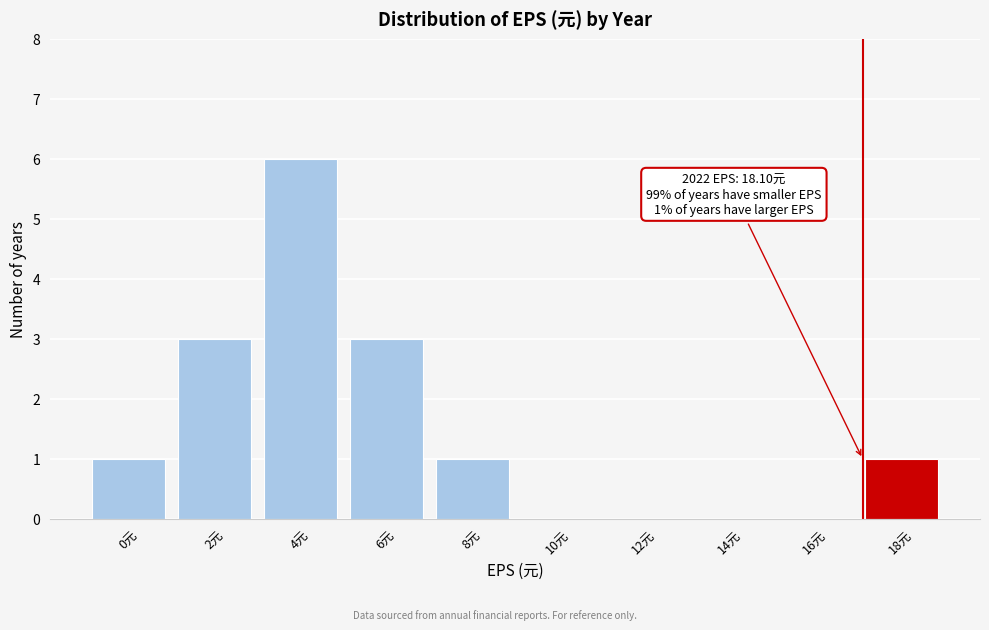

Reading left to right, extract all data points from this chart.

0元=1	2元=3	4元=6	6元=3	8元=1	10元=0	12元=0	14元=0	16元=0	18元=1